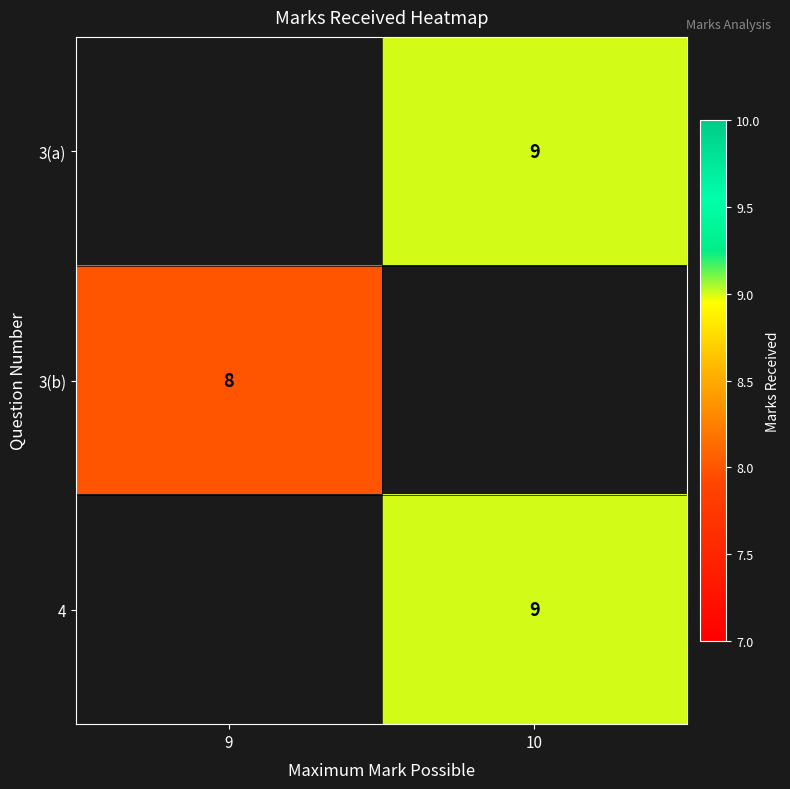

The 3(b) series shows 8 at 9. True or false?

True